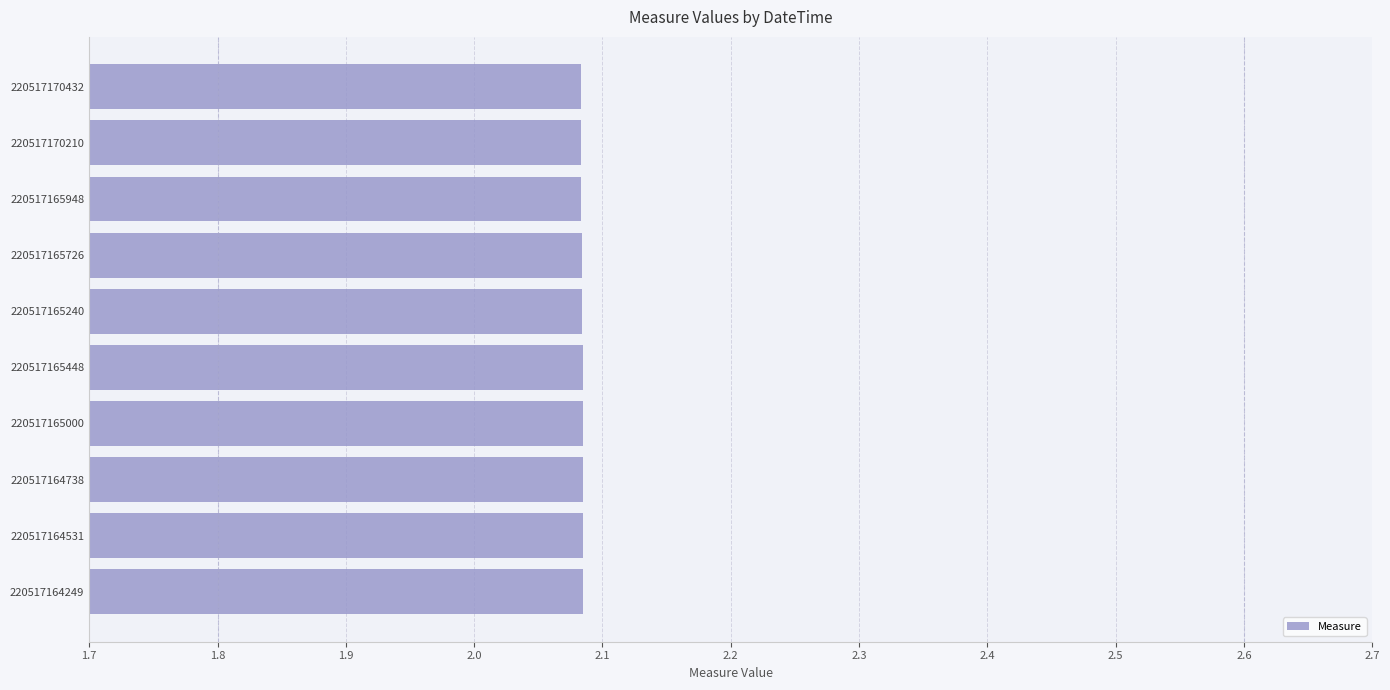

Approximately how many times larger is the value at 220517170432 compared to 220517165240?

1.0